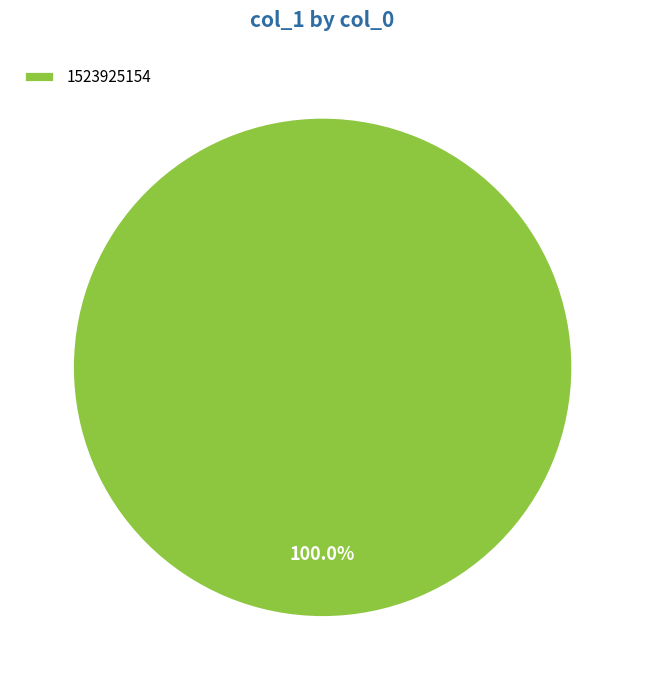

How many segments does this pie chart have?

1